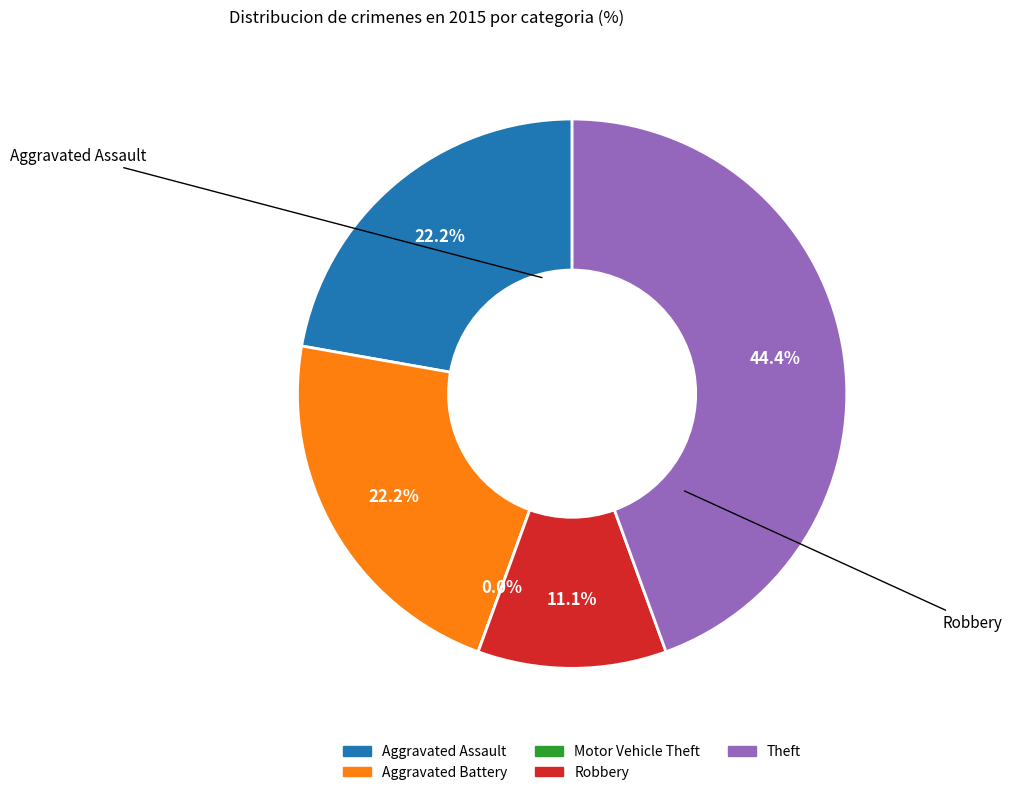

To the nearest percent, what is the difference between the largest and smallest slice percentages?

44%